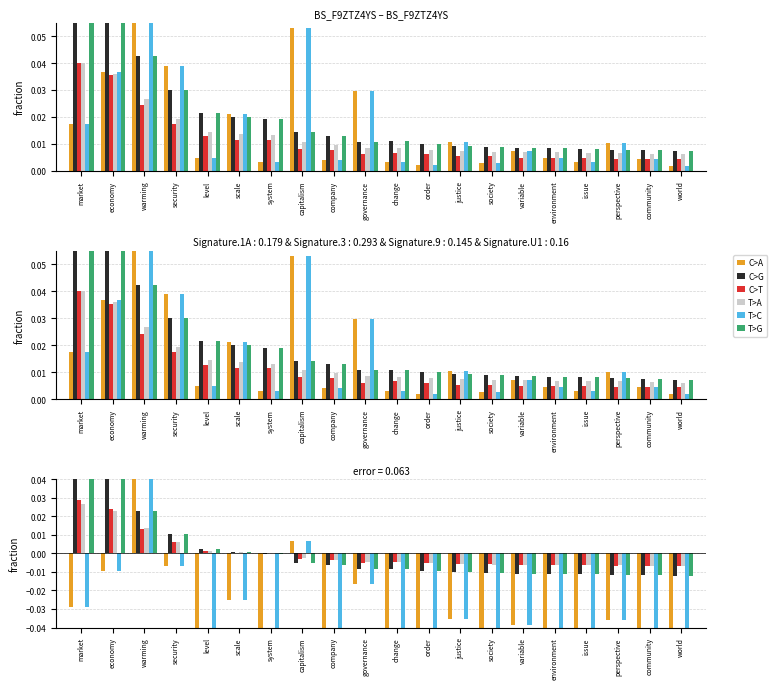

True or false: C>T has a value of -0.0 at community.

True